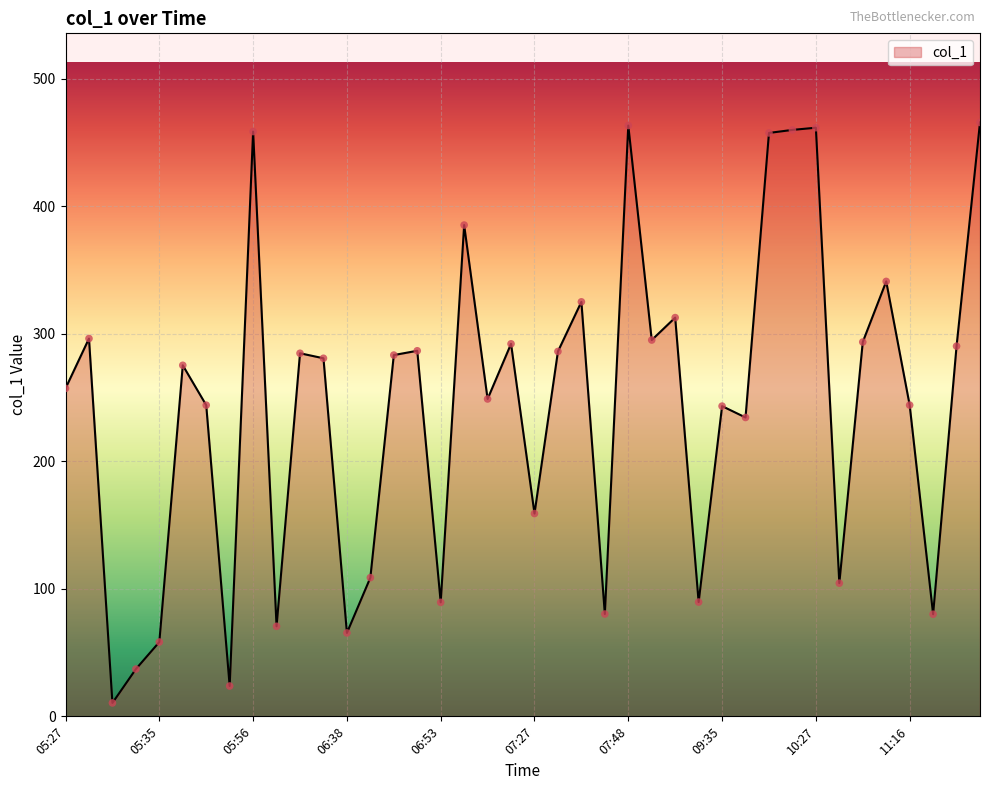

What is the maximum value shown in the chart?

465.7